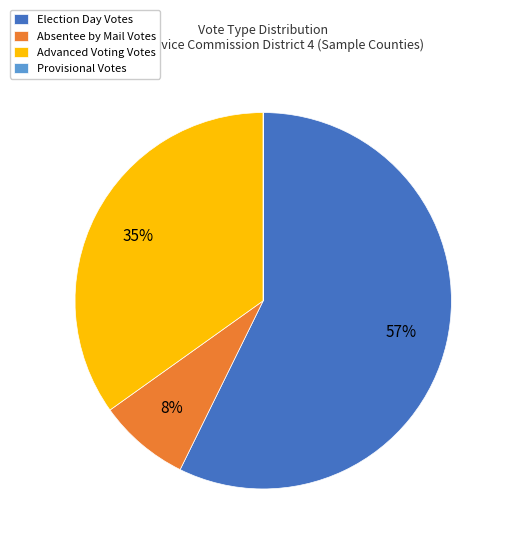

To the nearest percent, what percentage of the pie is Election Day Votes?

57%